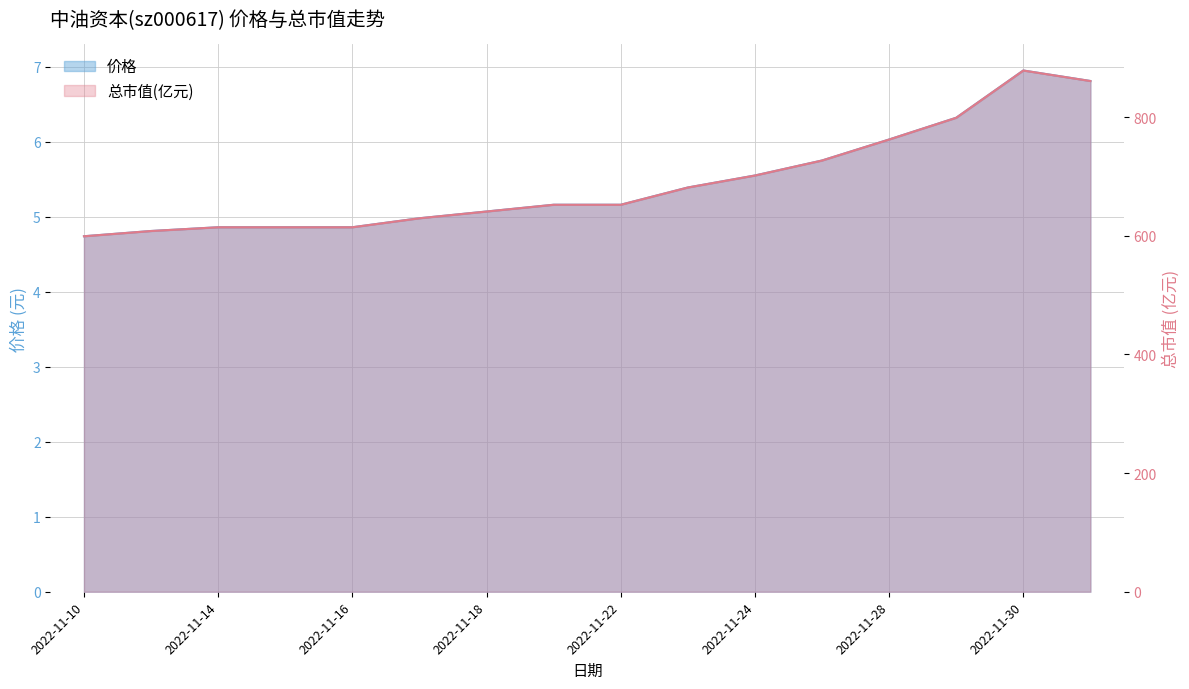

What is the lowest value of the 总市值(亿元) series?

599.2